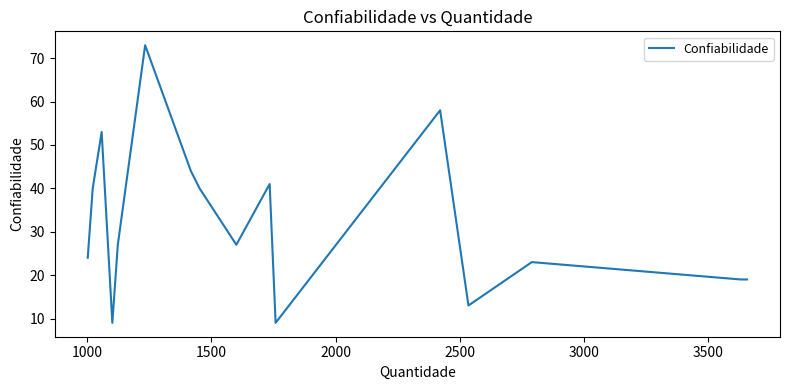

What is the smallest value displayed?

9